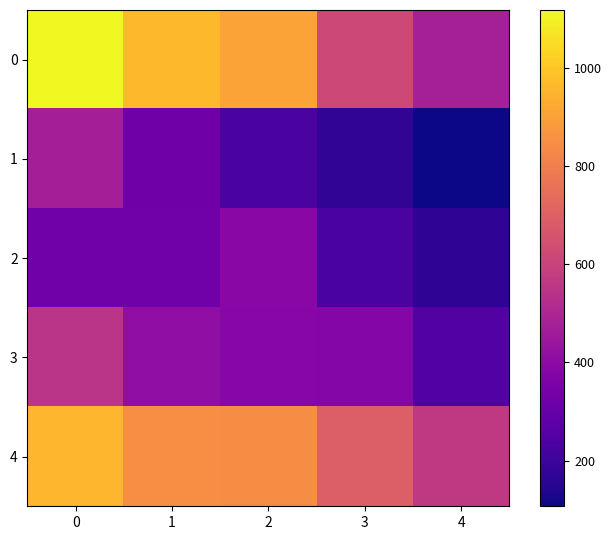

Reading right to left, list all the values displayed in this chart.

0: 4=475.2	3=618.6	2=908.6	1=966.7	0=1118.0
1: 4=107.0	3=172.6	2=231.7	1=321.9	0=470.3
2: 4=169.1	3=233.1	2=391.9	1=326.6	0=325.0
3: 4=252.3	3=381.1	2=386.0	1=412.6	0=548.6
4: 4=566.9	3=693.6	2=845.3	1=851.8	0=959.5